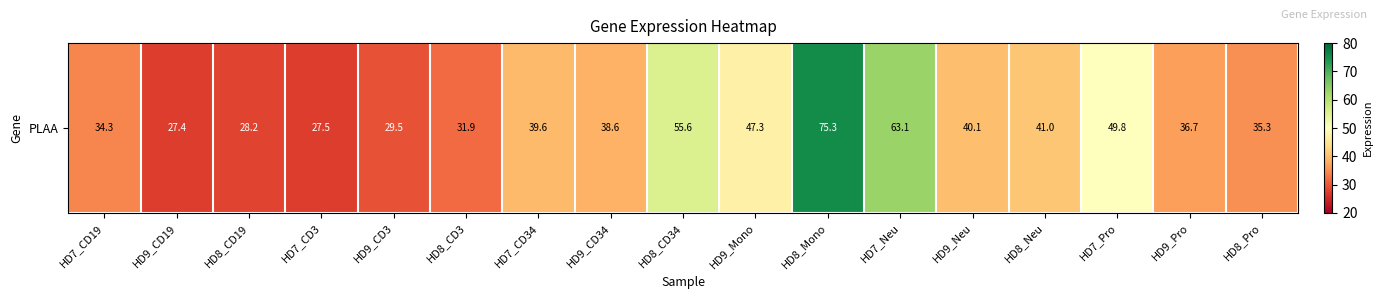

What is the change in value from HD8_CD3 to HD9_Pro?

+4.8